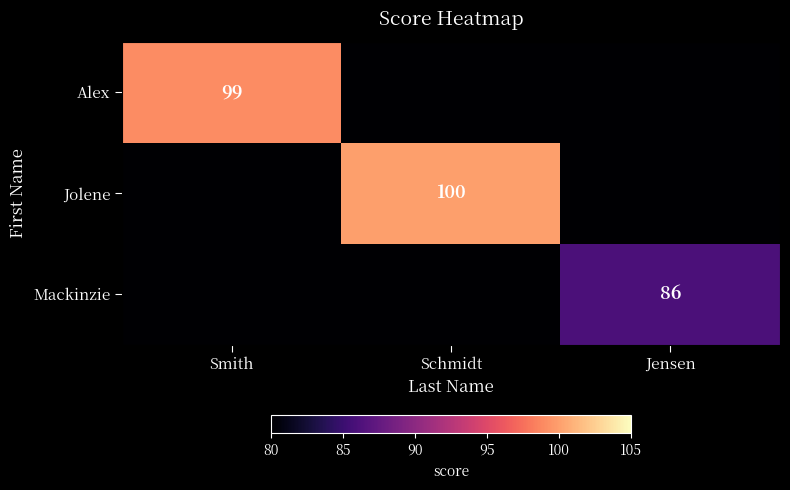

At how many categories does at least one series exceed 70?

3